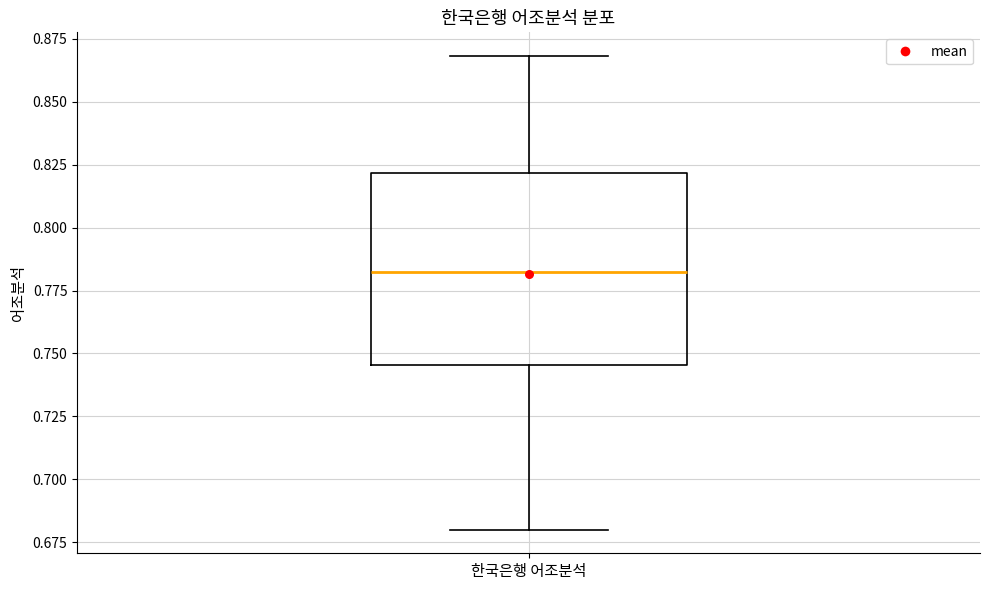

Where is the lower edge of the box for 한국은행 어조분석 on the y-axis? The values are not printed on the chart, so give them approximately, as read against the axis.

0.745